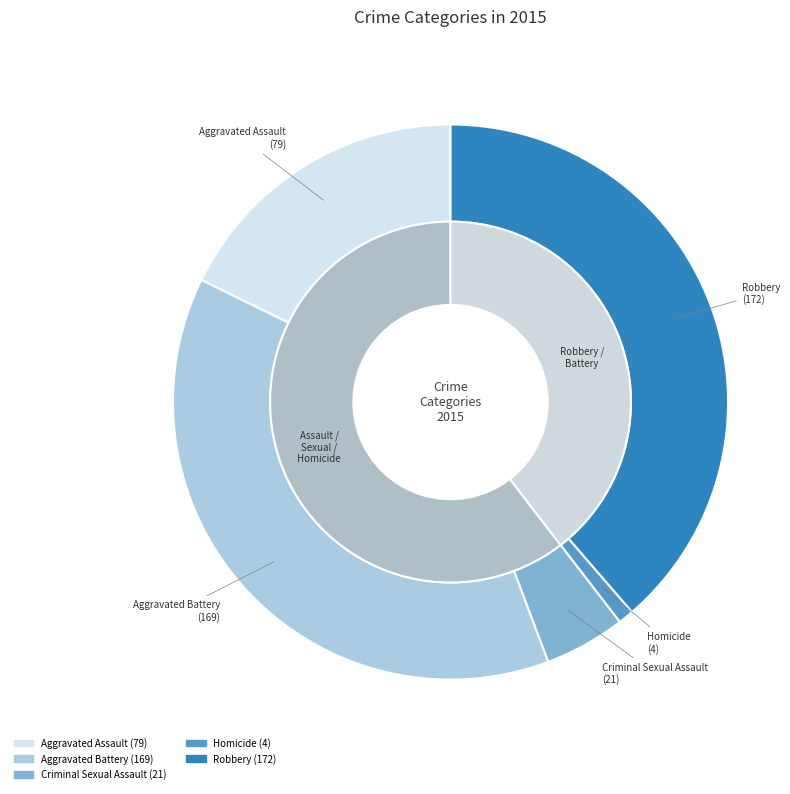

True or false: Criminal Sexual Assault accounts for 19% of the total.

False